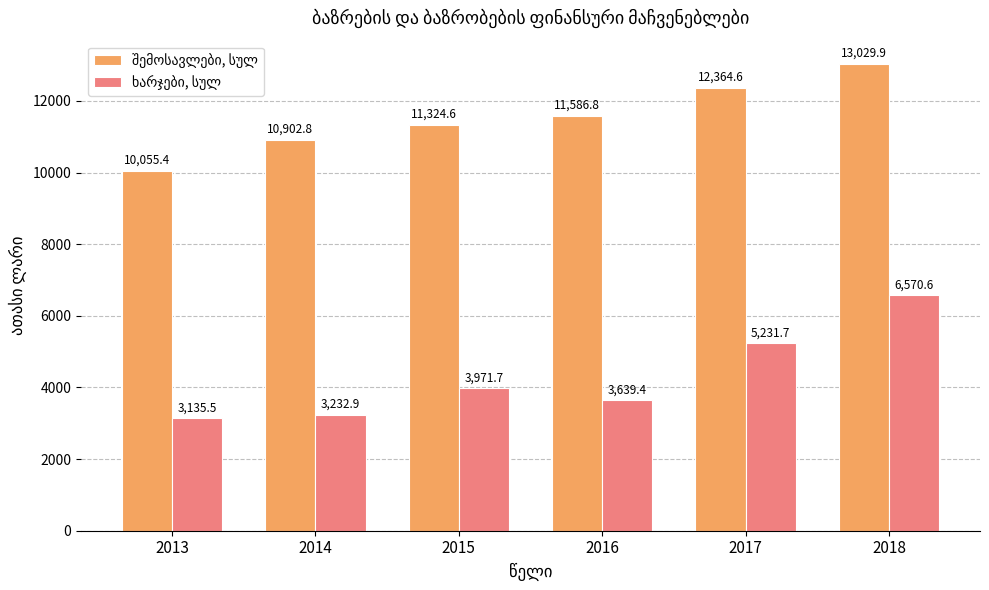

At which category does the chart reach its peak across all series?

2018